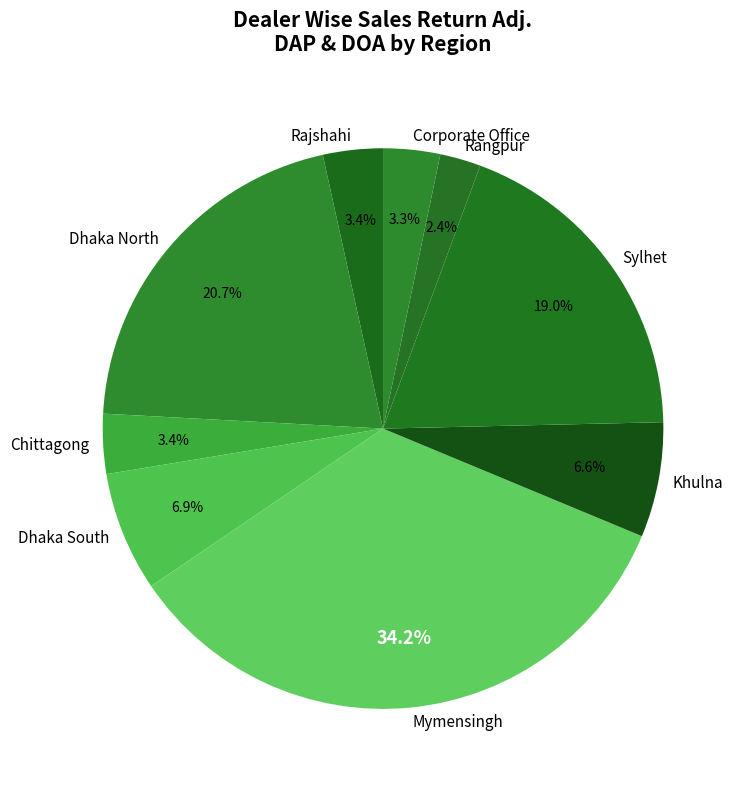

To the nearest percent, what portion does Dhaka South represent?

7%